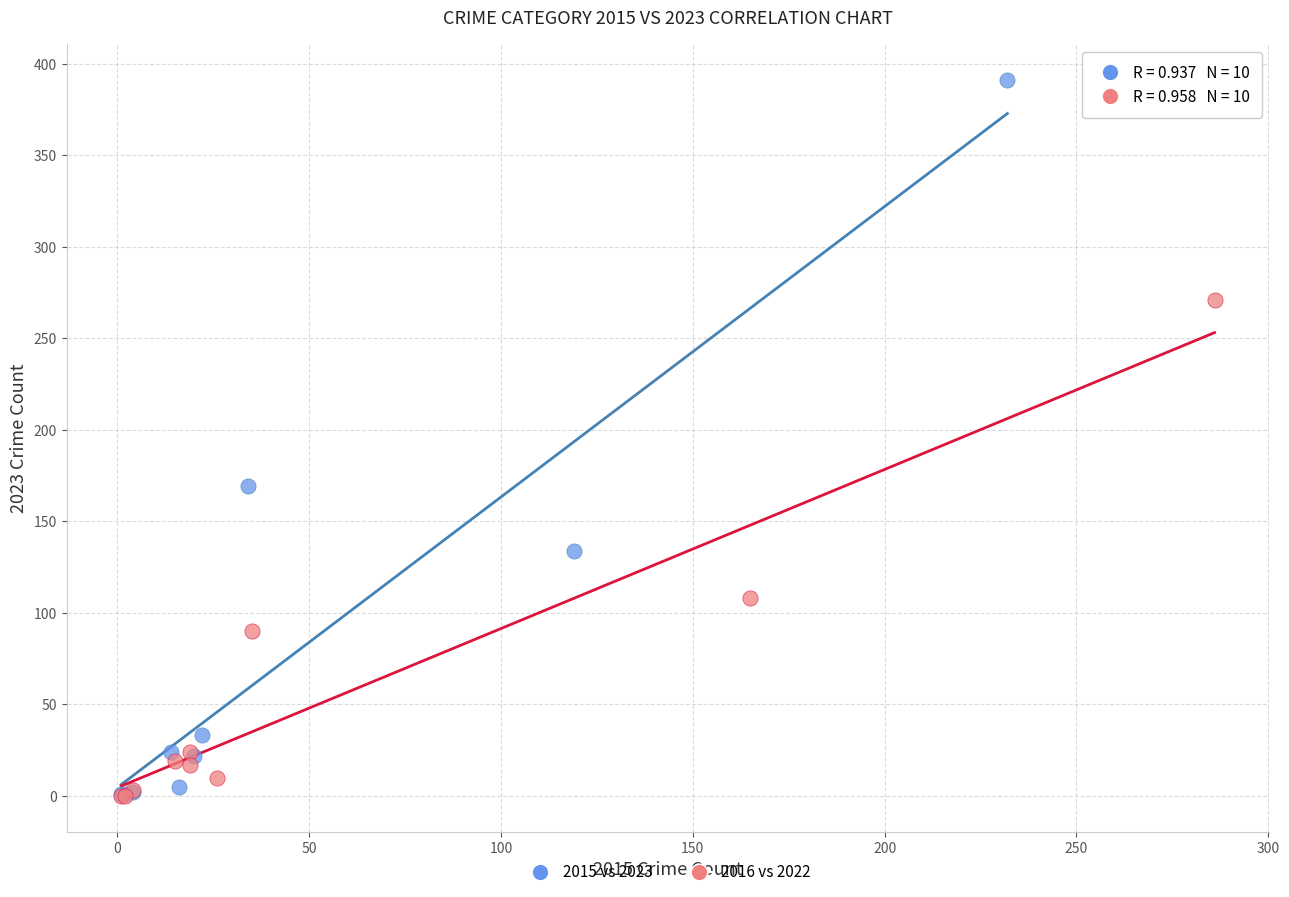

Which series has the widest spread of Y values?

2015 vs 2023